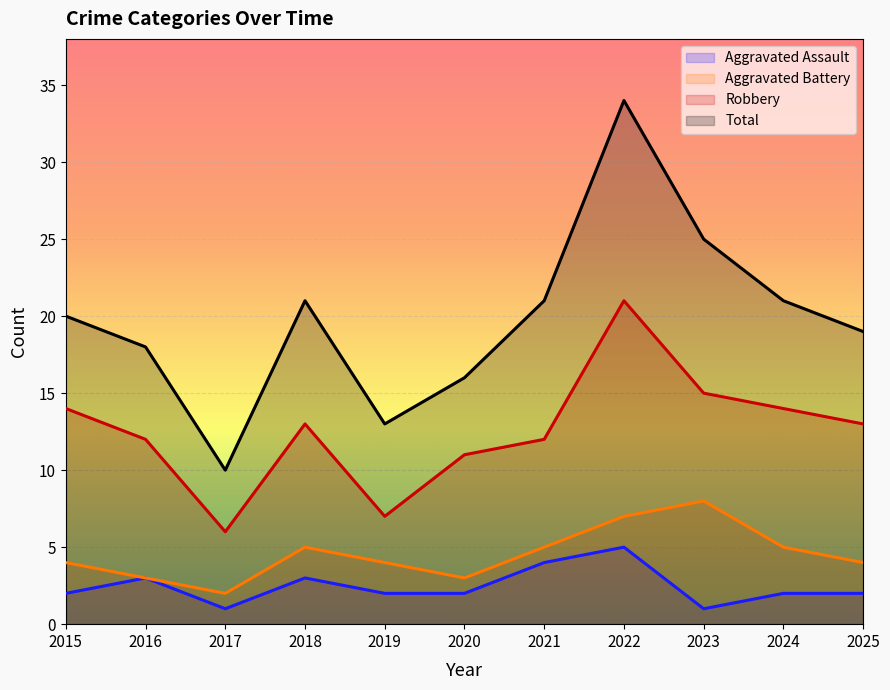

Which category has the highest value across all series?

2022